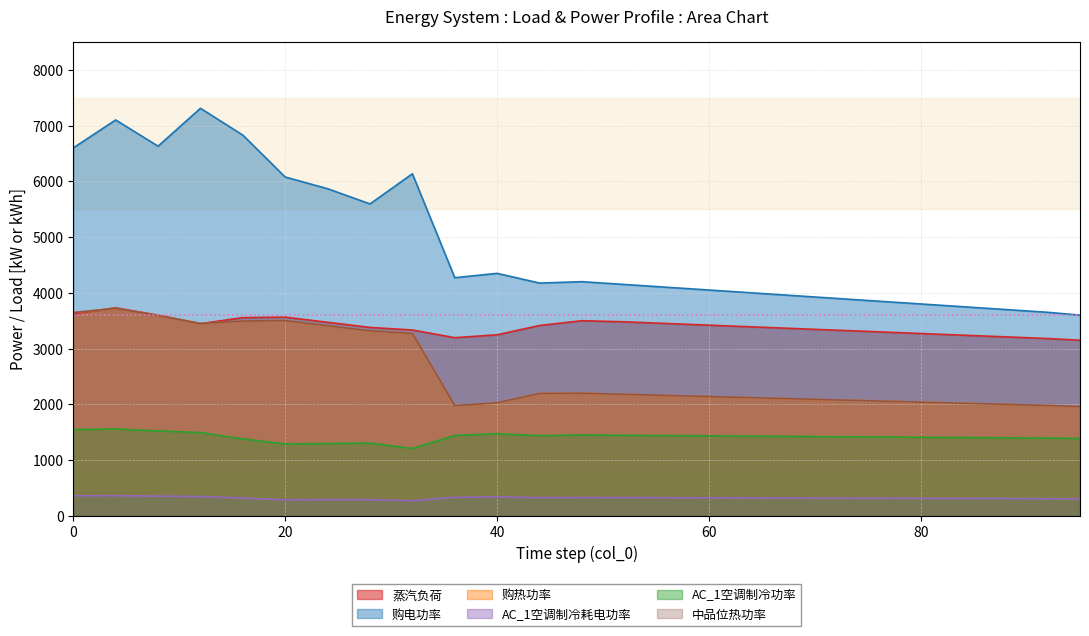

Which series has the widest spread of values?

购电功率